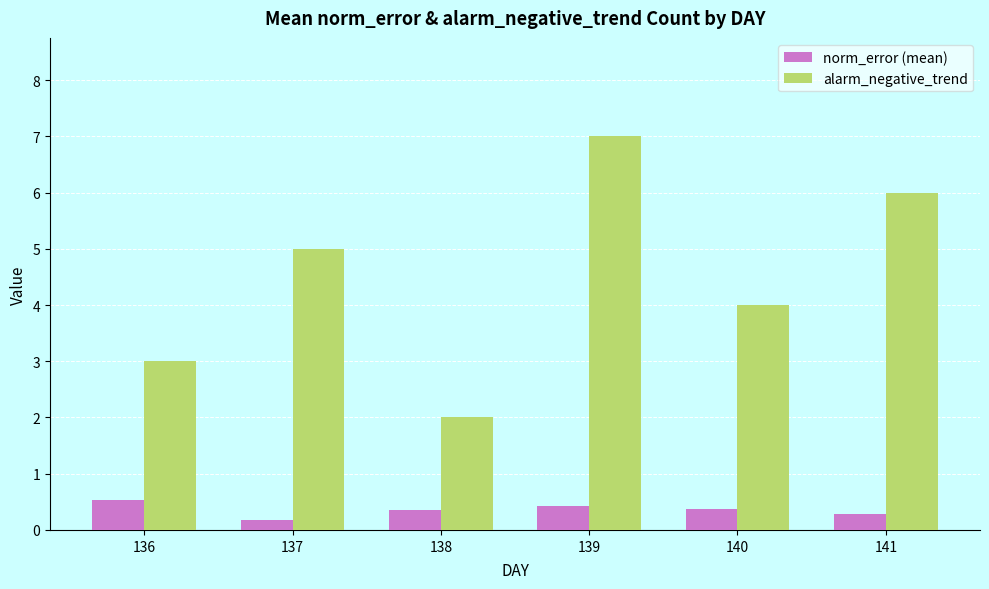

How many data points does each series have?

6